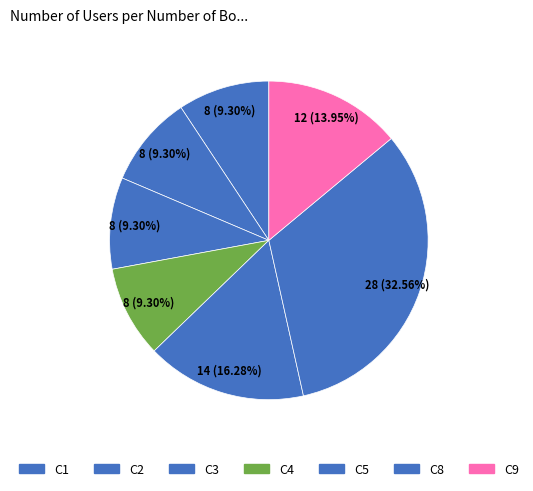

Approximately how many times larger is the value at C9 compared to C8?

0.4